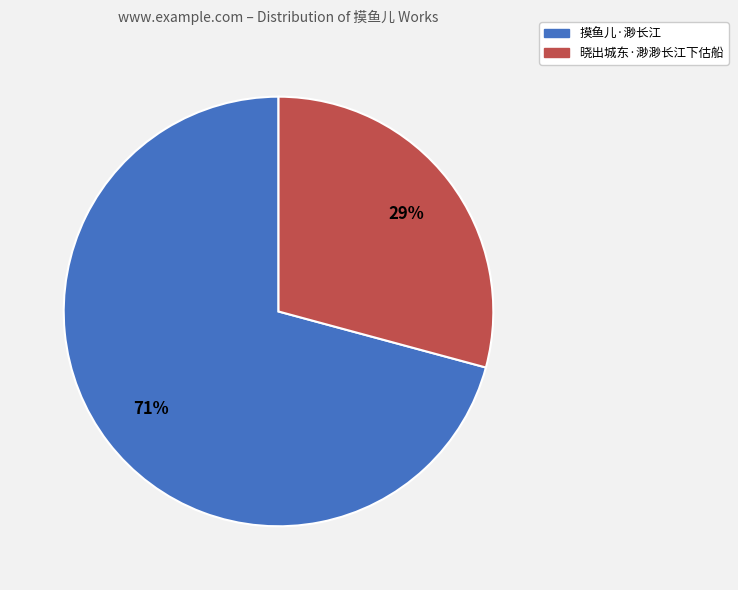

Do 摸鱼儿·渺长江 and 晓出城东·渺渺长江下估船 together represent more than half of the pie?

Yes